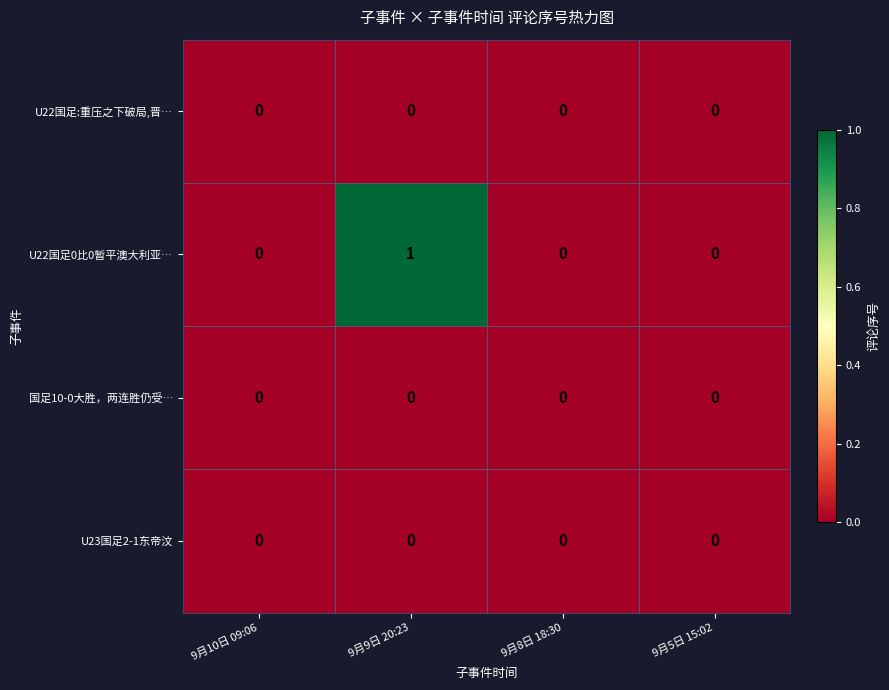

Reading right to left, transcribe all the data shown in this chart.

U22国足:重压之下破局,晋…: 9月5日 15:02=0	9月8日 18:30=0	9月9日 20:23=0	9月10日 09:06=0
U22国足0比0暂平澳大利亚…: 9月5日 15:02=0	9月8日 18:30=0	9月9日 20:23=1	9月10日 09:06=0
国足10-0大胜，两连胜仍受…: 9月5日 15:02=0	9月8日 18:30=0	9月9日 20:23=0	9月10日 09:06=0
U23国足2-1东帝汶: 9月5日 15:02=0	9月8日 18:30=0	9月9日 20:23=0	9月10日 09:06=0